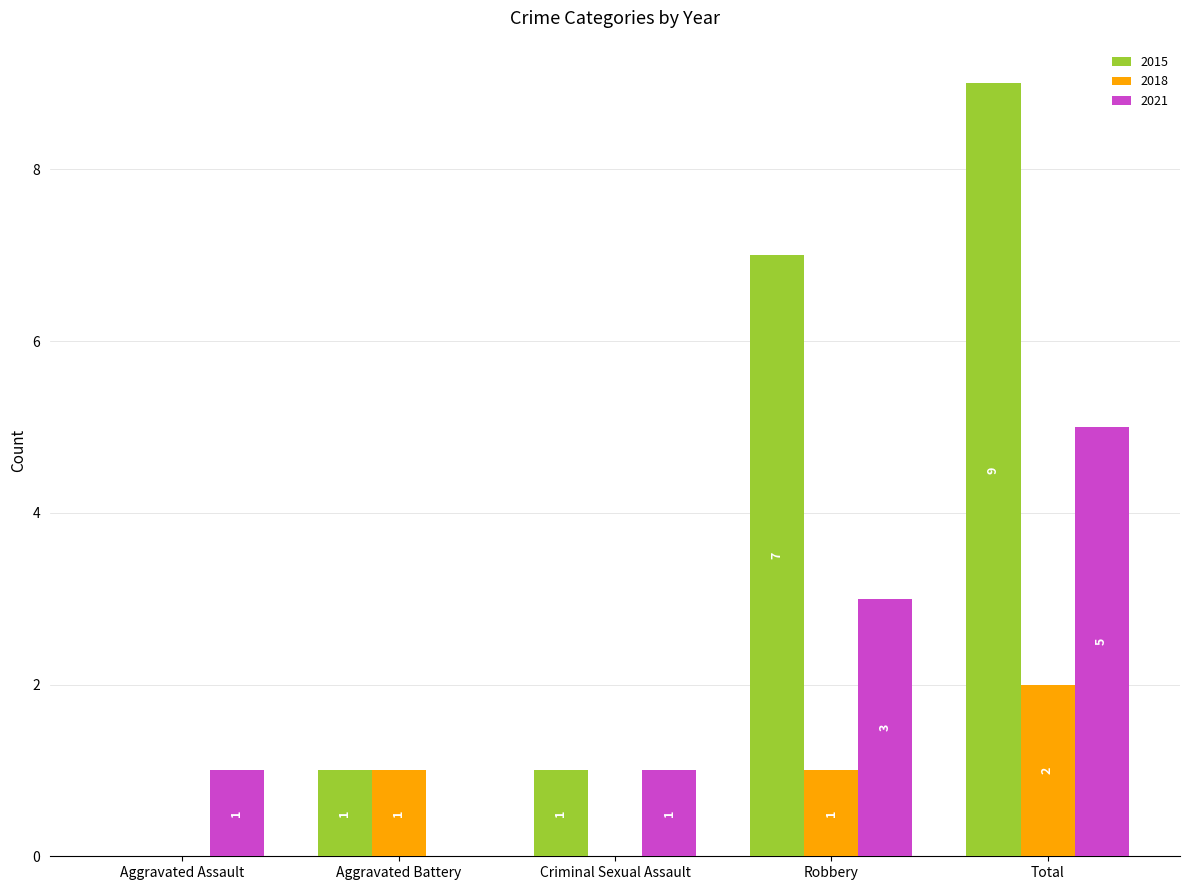

How many values in 2018 are above zero?

3